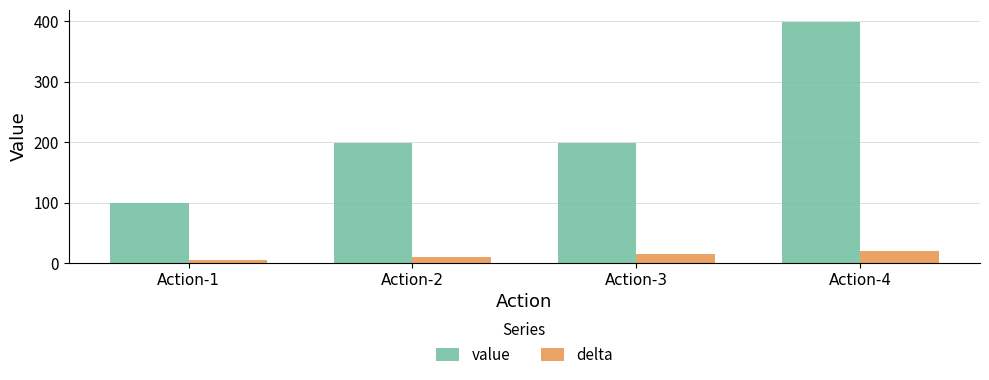

What is the value of the value bar at the 4th from the left?

399